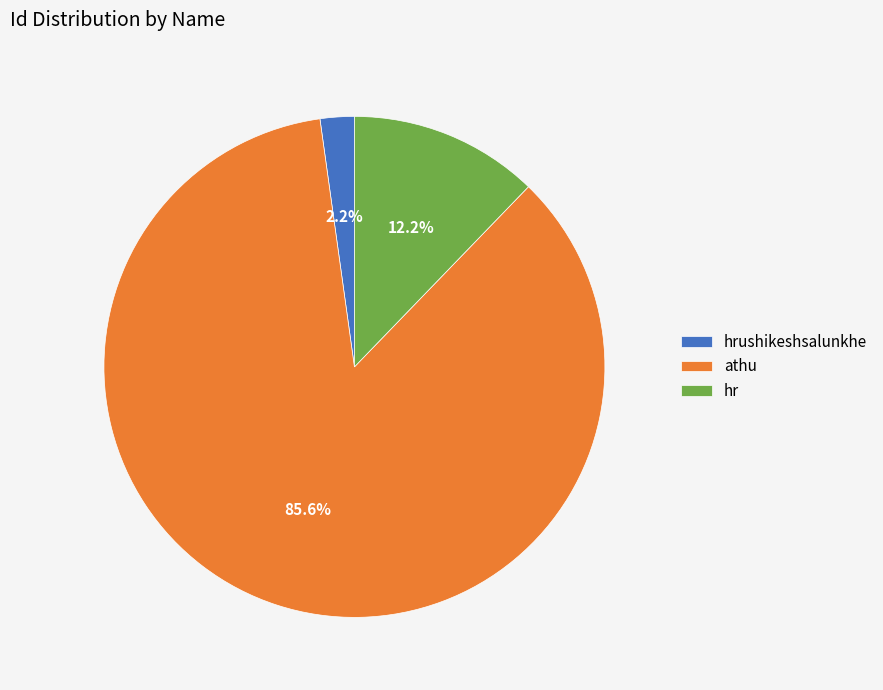

Count the number of slices in the pie.

3